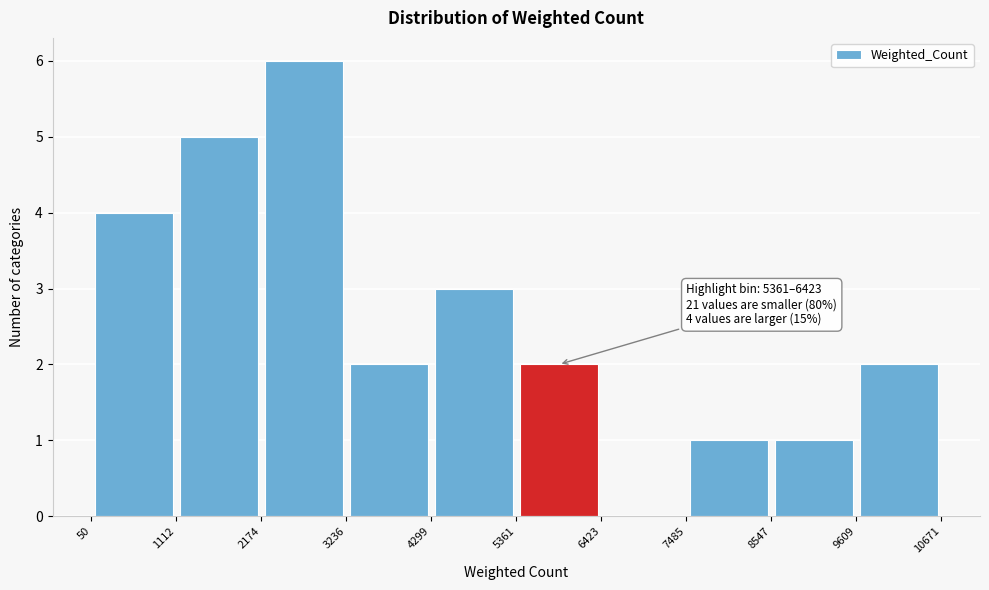

Over which range of the x-axis is the bar tallest?

2174 to 3236